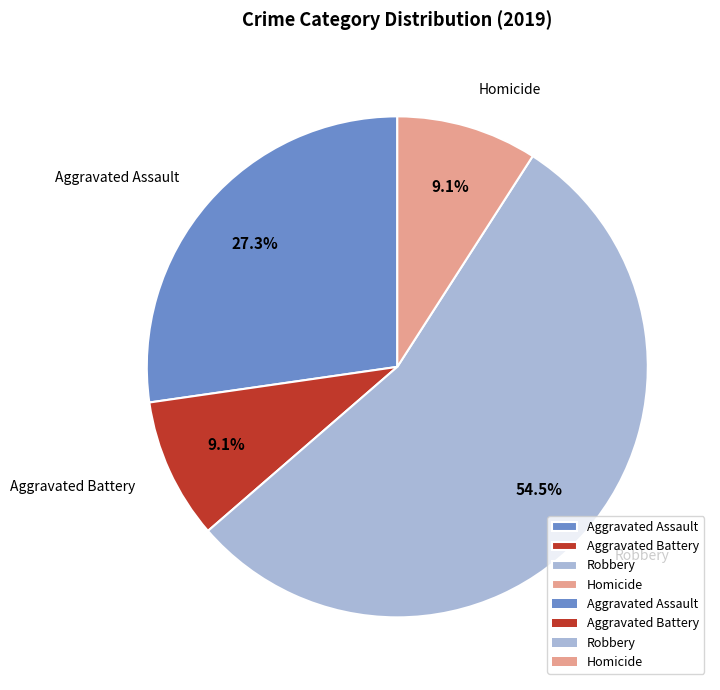

Which slice represents more than half of the pie?

Robbery